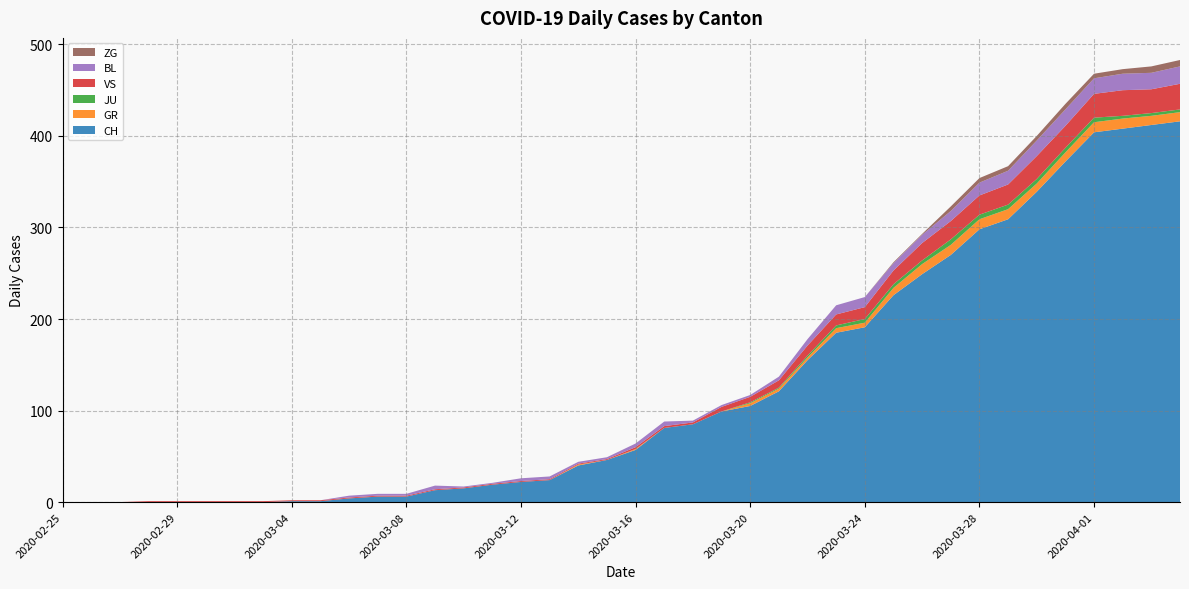

Reading right to left, list all the values displayed in this chart.

CH: 416	412	408	404	372	339	309	298	270	249	226	191	185	155	121	105	99	85	81	57	46	40	24	22	19	15	13	6	6	4	1	1	0	0	0	0	0	0	0	0
GR: 10	10	11	11	10	9	11	11	11	11	8	5	5	3	3	3	0	0	0	1	0	1	0	0	0	0	0	0	0	0	0	0	0	0	0	0	0	0	0	0
JU: 3	3	3	5	5	5	5	5	6	4	4	4	3	2	1	1	0	0	0	0	0	0	0	0	0	0	0	0	0	0	0	0	0	0	0	0	0	0	0	0
VS: 28	26	28	26	24	25	22	21	20	19	15	13	12	11	8	6	5	2	2	2	1	1	1	1	1	1	1	1	1	1	1	1	1	1	1	1	1	0	0	0
BL: 19	18	18	17	18	17	15	14	11	9	8	11	10	7	4	2	2	2	5	4	2	2	3	3	1	1	4	2	2	2	0	0	0	0	0	0	0	0	0	0
ZG: 7	7	5	5	6	5	5	5	5	1	1	0	0	0	0	0	0	0	0	0	0	0	0	0	0	0	0	0	0	0	0	0	0	0	0	0	0	0	0	0